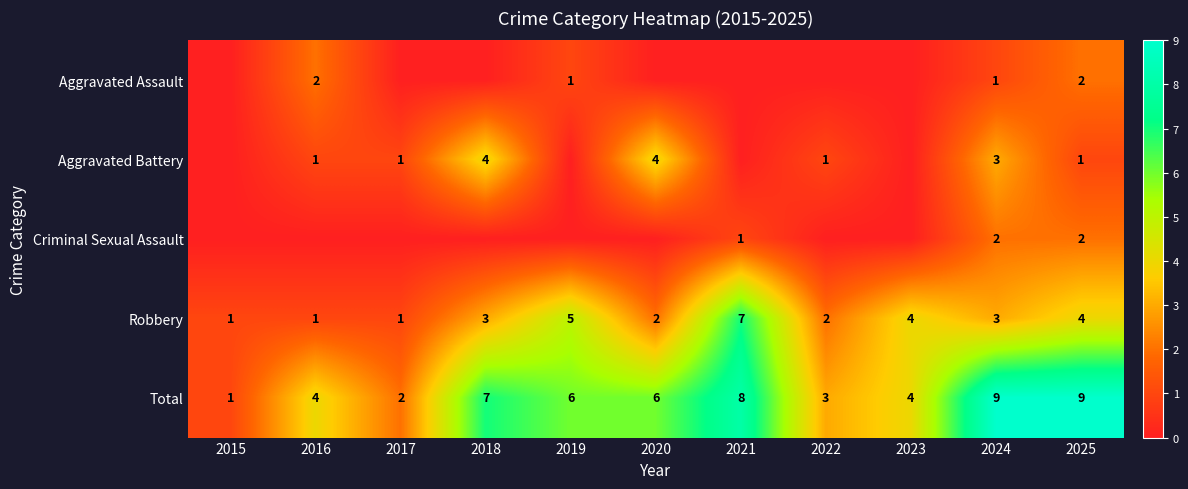

What is the sum of the Total values at 2021 and 2024?

17